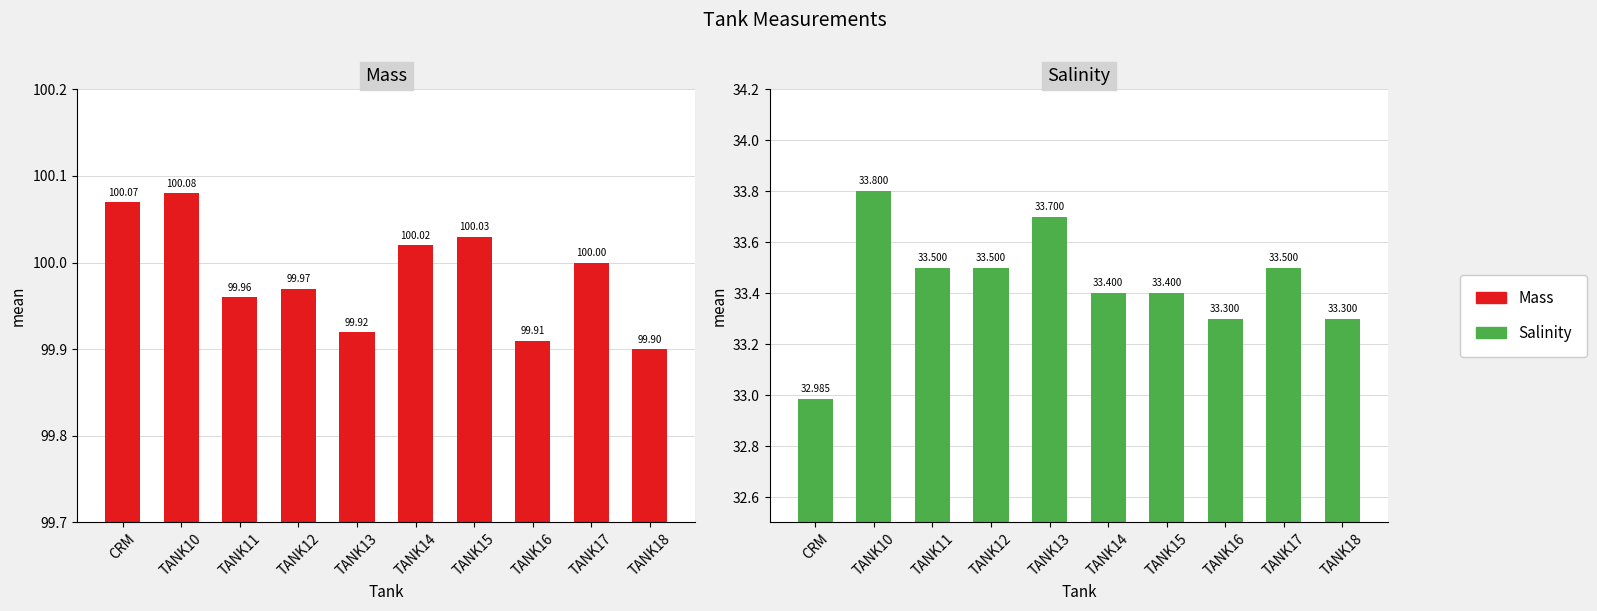

Count the number of data series in this chart.

2